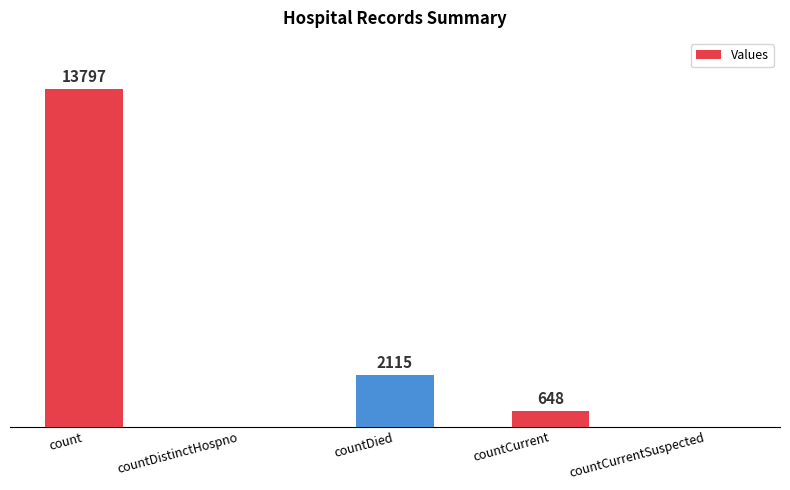

Are the bars horizontal?

No